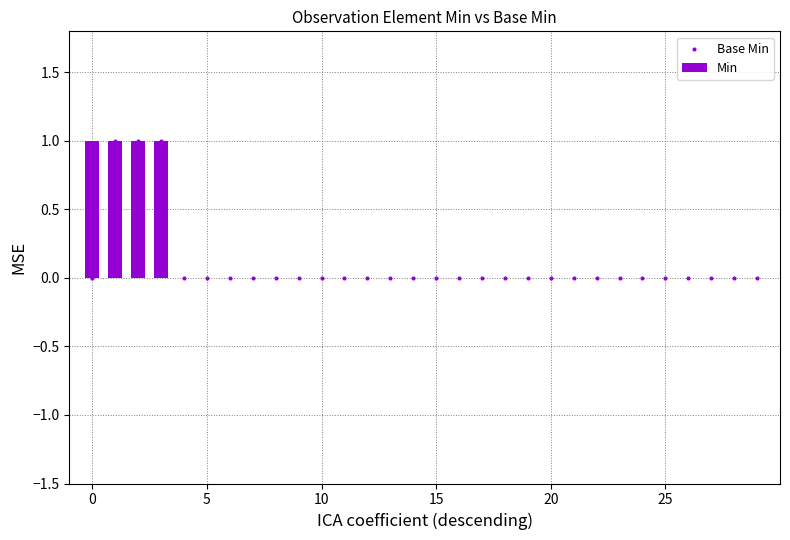

Which series has the widest spread of Y values?

Min